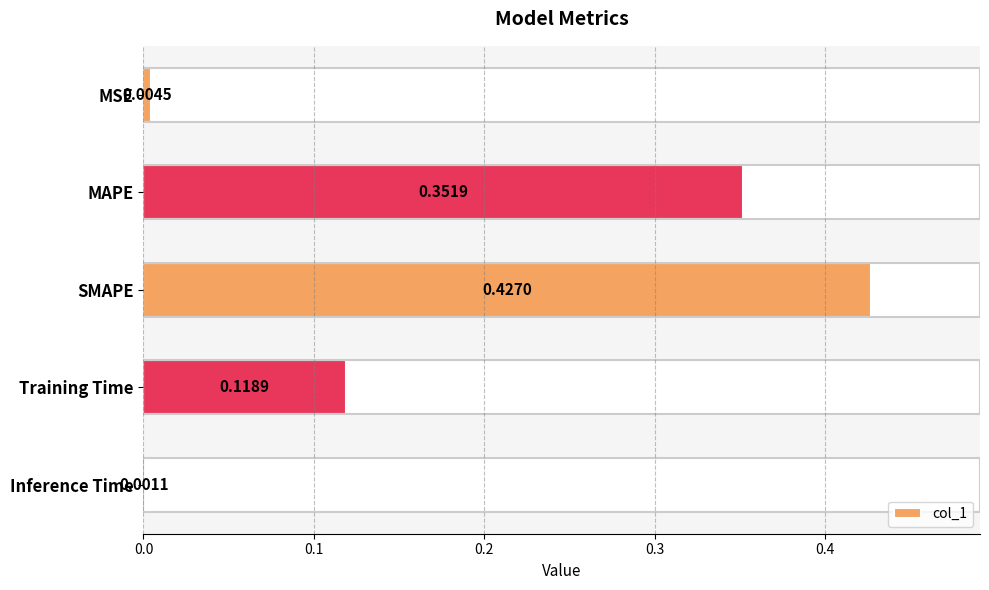

What is the average value?

0.2